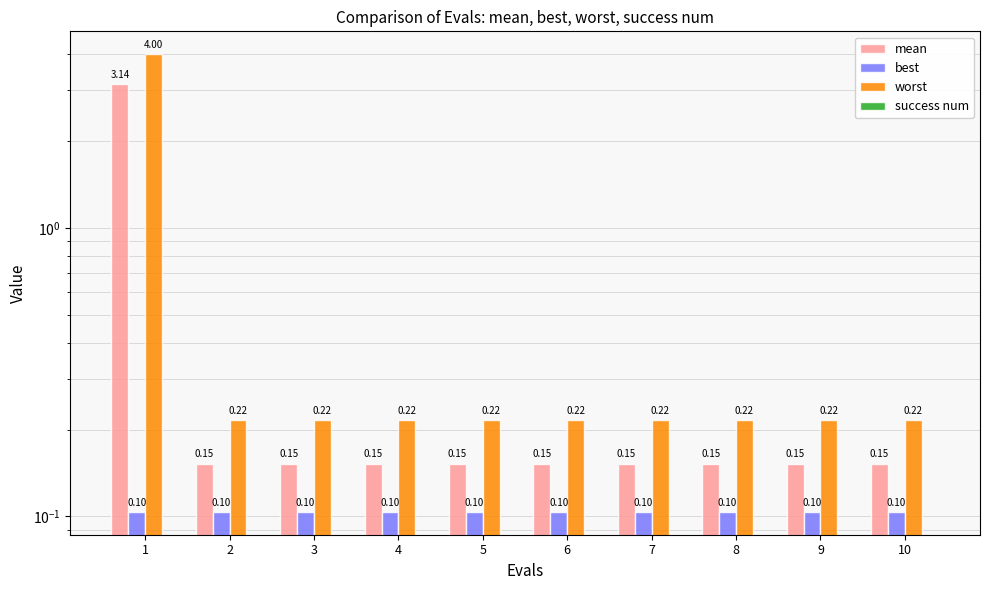

At which category is the sum across all series the highest?

1